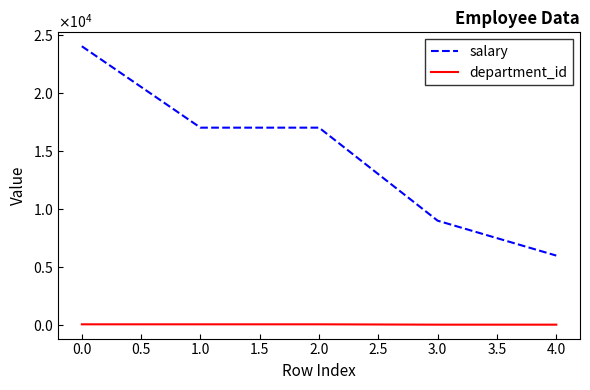

What are all the series names shown in the legend?

salary, department_id